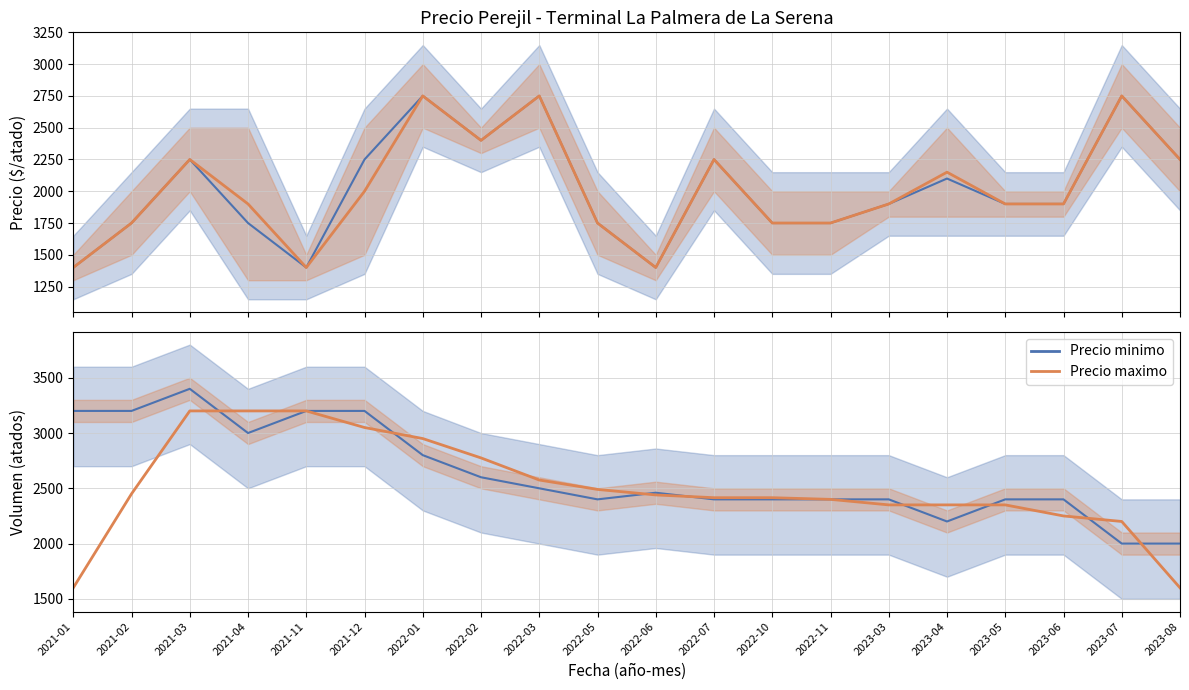

True or false: Precio maximo has a value of 2450 at 2021-02.

True